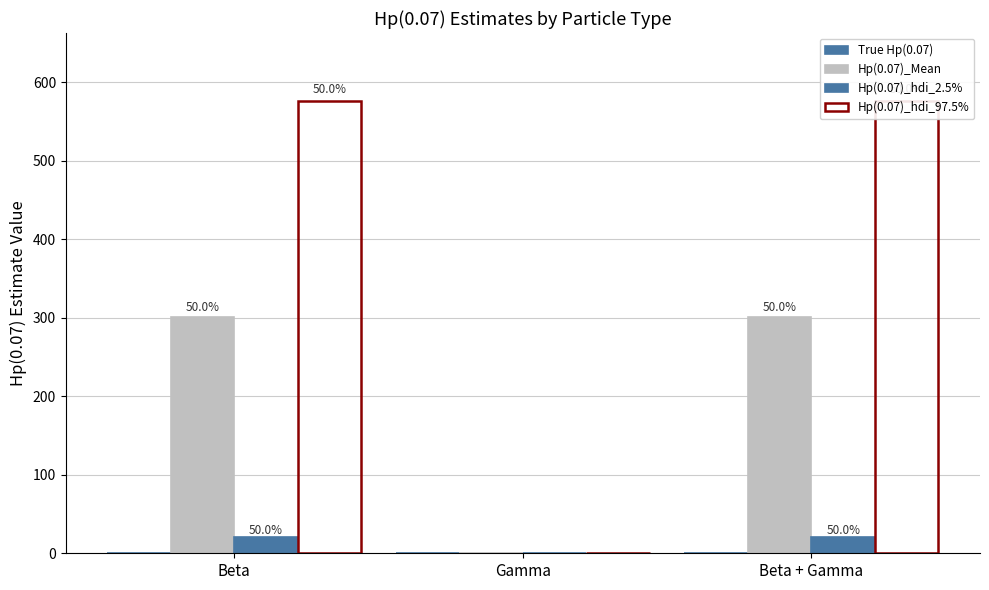

Count the number of categories in the chart.

3